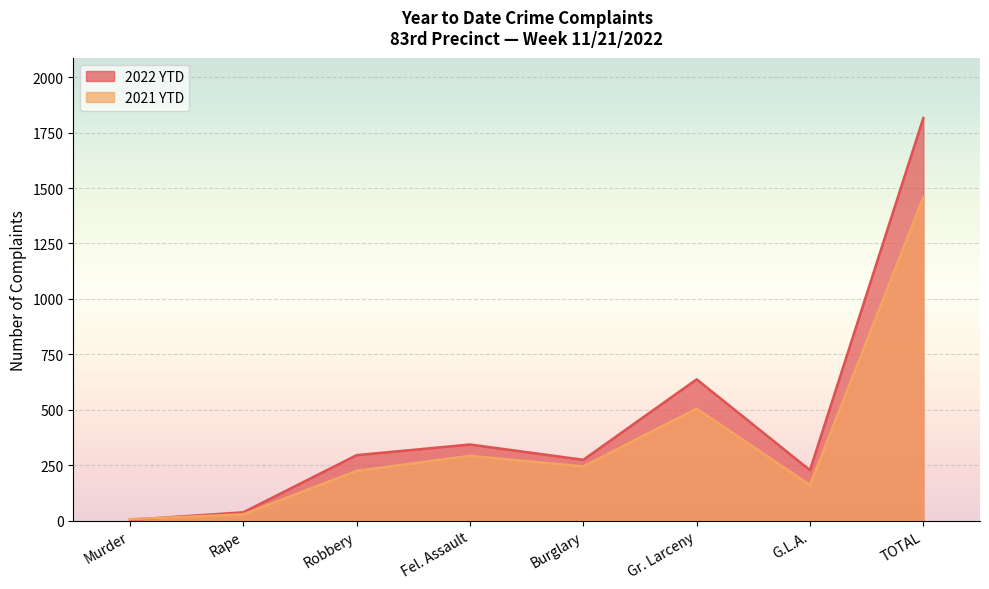

Reading left to right, what are all the values shown in this chart?

2022 YTD: Murder=3	Rape=37	Robbery=295	Fel. Assault=343	Burglary=274	Gr. Larceny=637	G.L.A.=227	TOTAL=1816
2021 YTD: Murder=6	Rape=28	Robbery=224	Fel. Assault=292	Burglary=244	Gr. Larceny=505	G.L.A.=160	TOTAL=1459